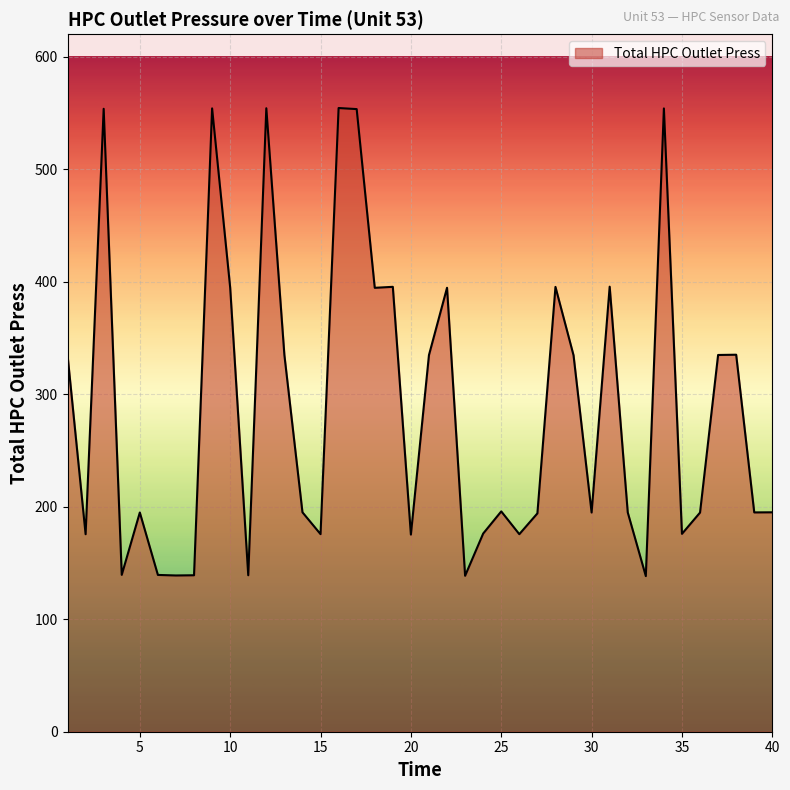

Does the chart have visible grid lines?

Yes